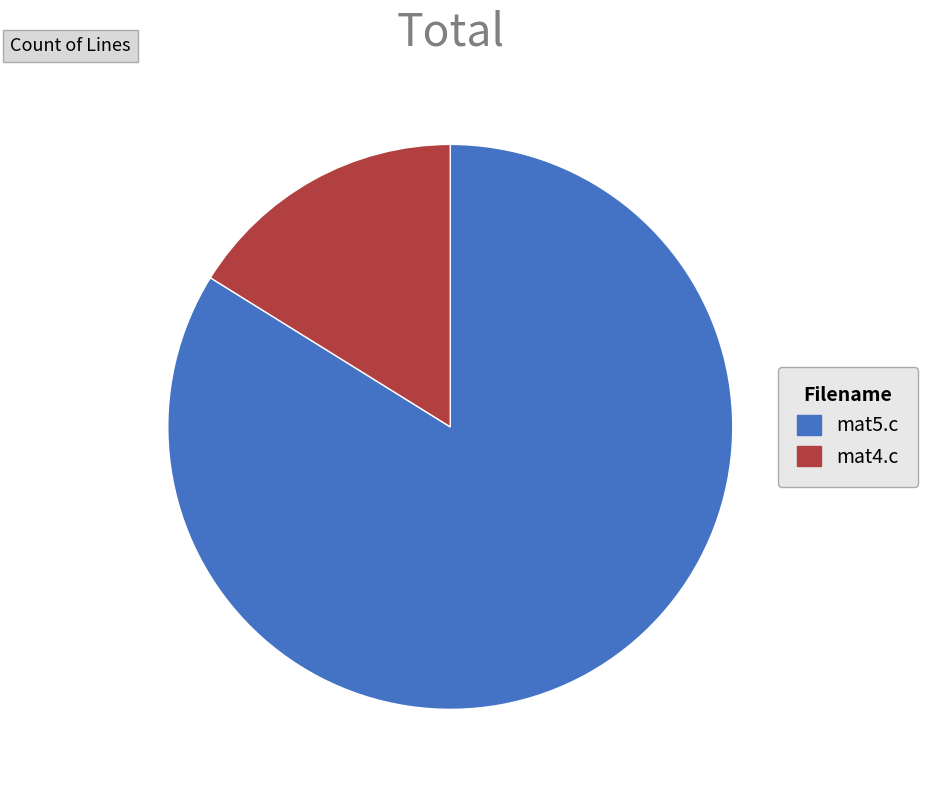

How many slices are in this pie chart?

2